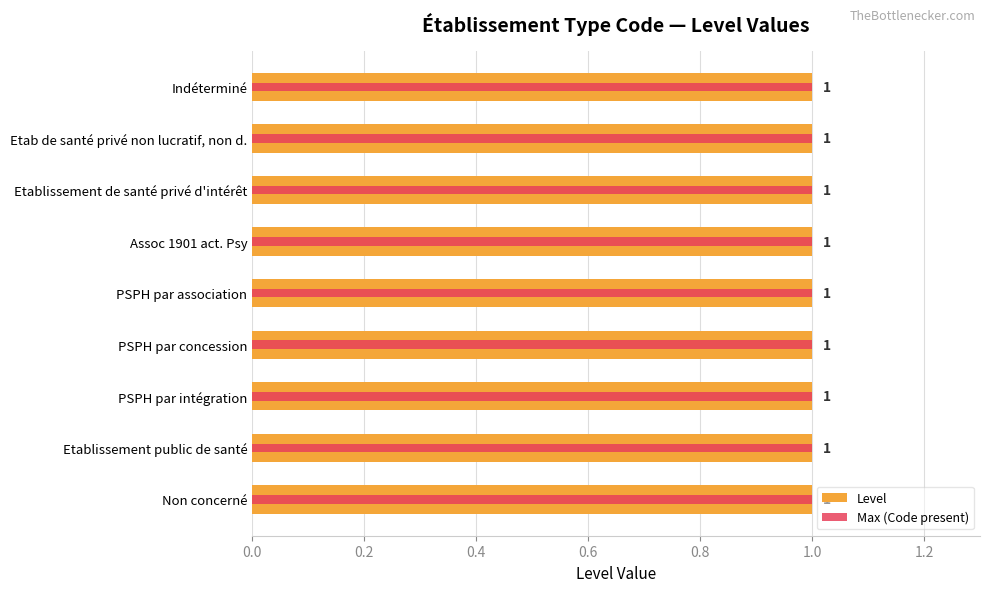

Which series has the widest spread of values?

Level